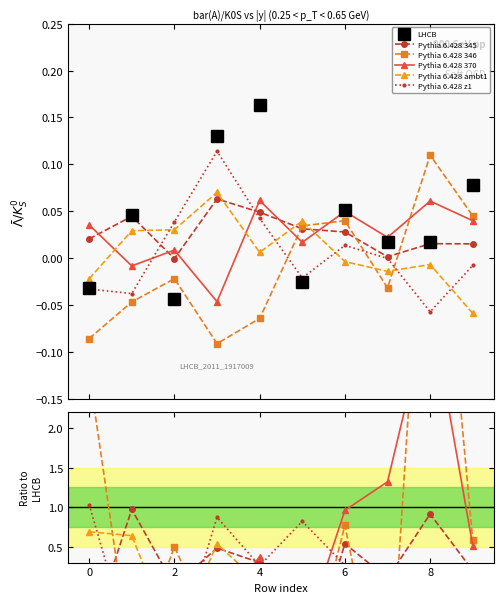

Is this an area chart (filled region under the line)?

No